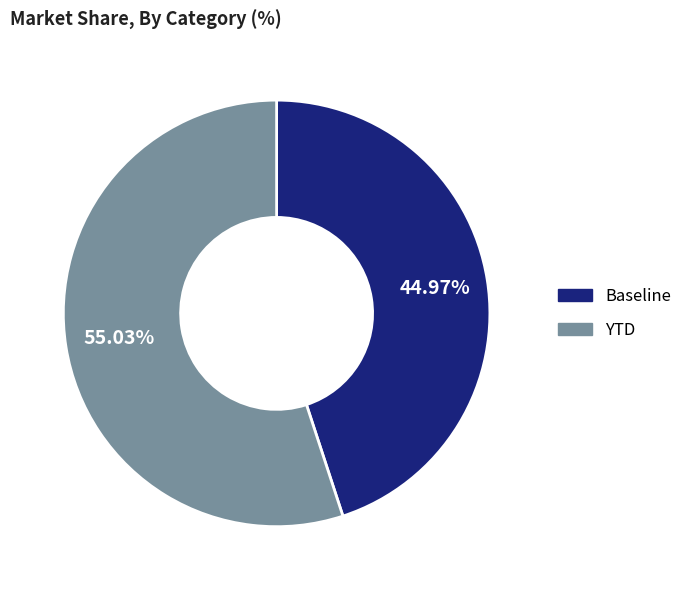

Between YTD and Baseline, which is larger?

YTD